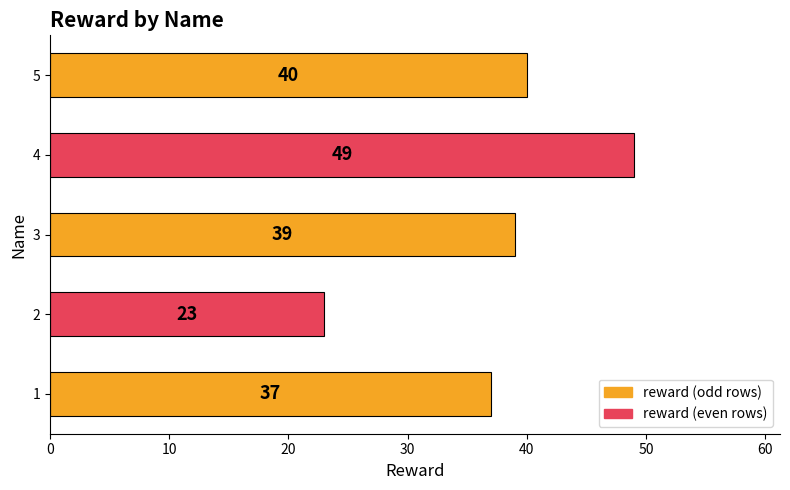

Rank the categories by value from lowest to highest.

2, 1, 3, 5, 4